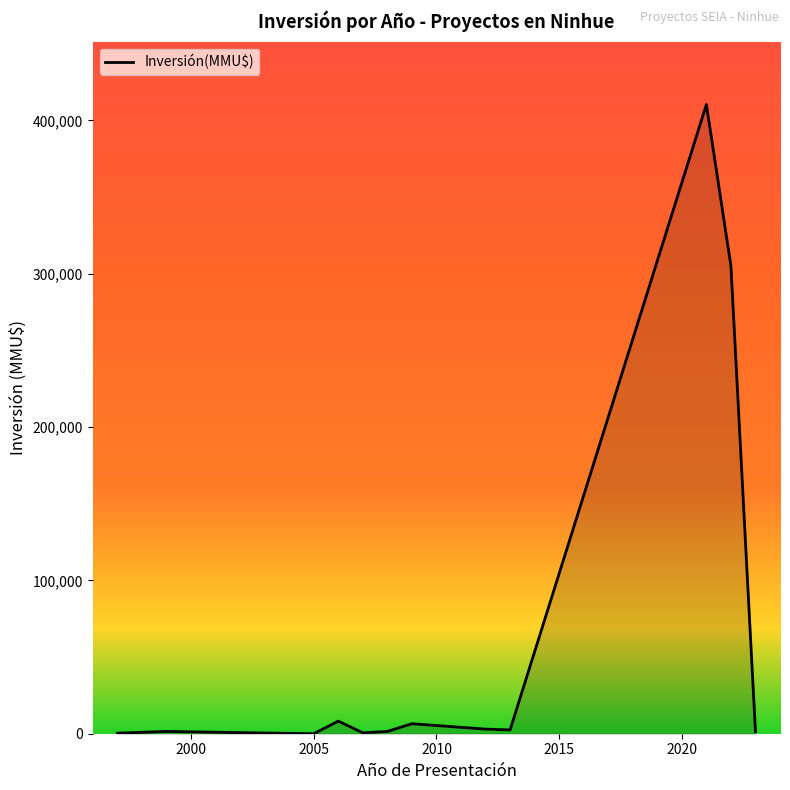

What is the difference between the maximum and minimum values?

410320